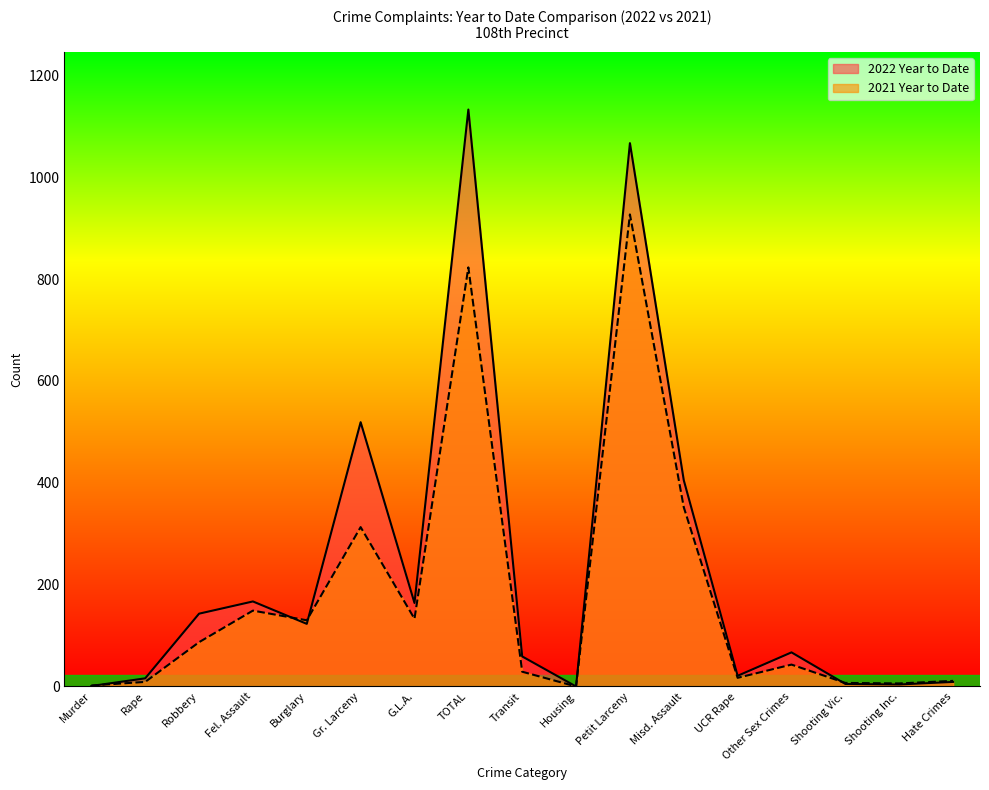

Between Gr. Larceny and Housing, which series saw the biggest shift?

2022 Year to Date